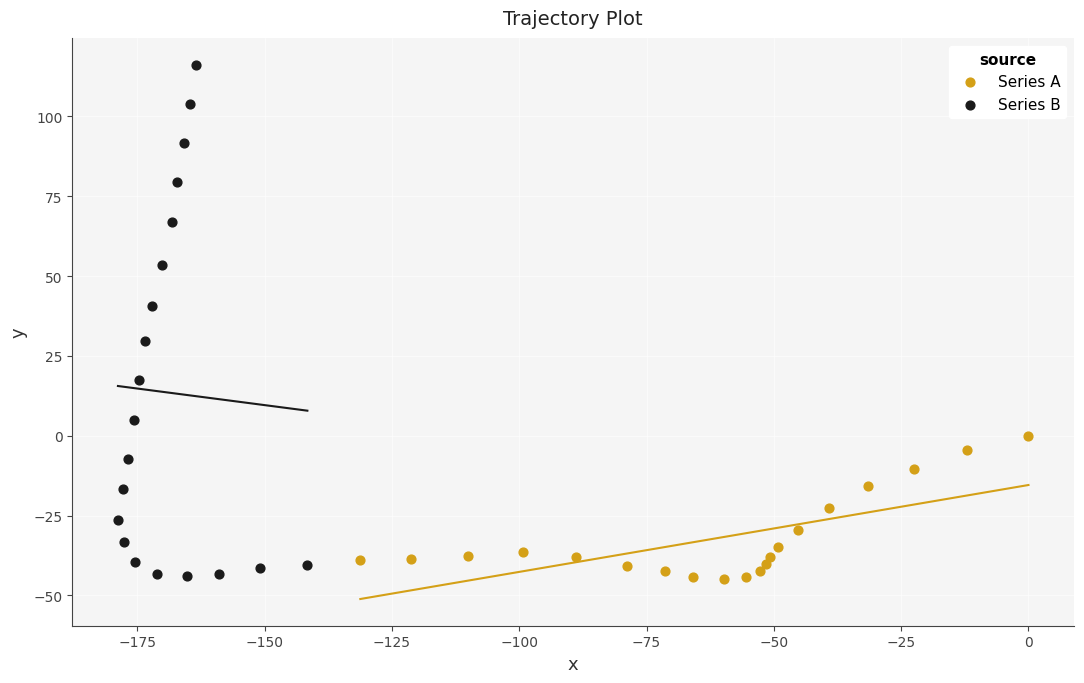

Which series contains the highest Y value?

Series B